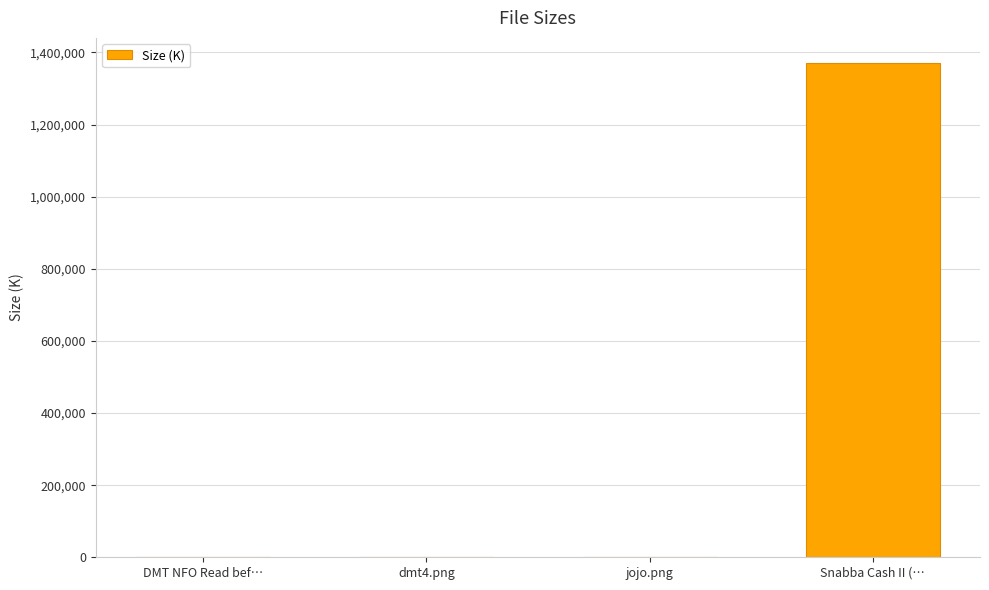

What is the approximate value at Snabba Cash II (…?

1371648.0